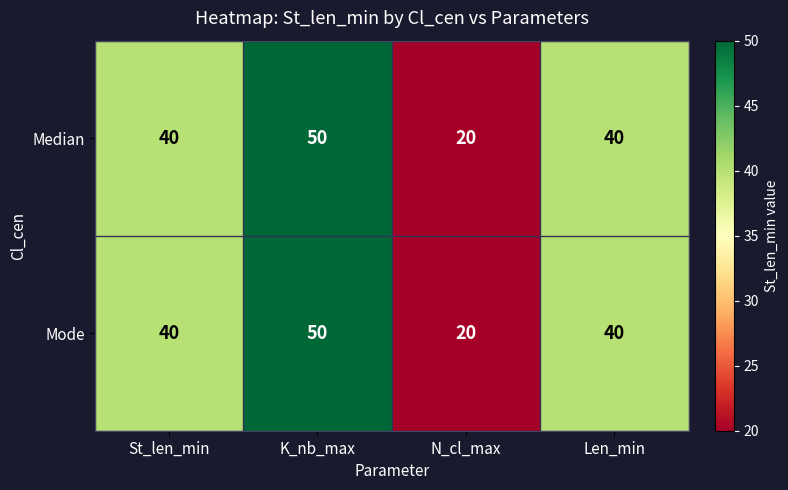

Which category has the lowest value in the Mode series?

N_cl_max